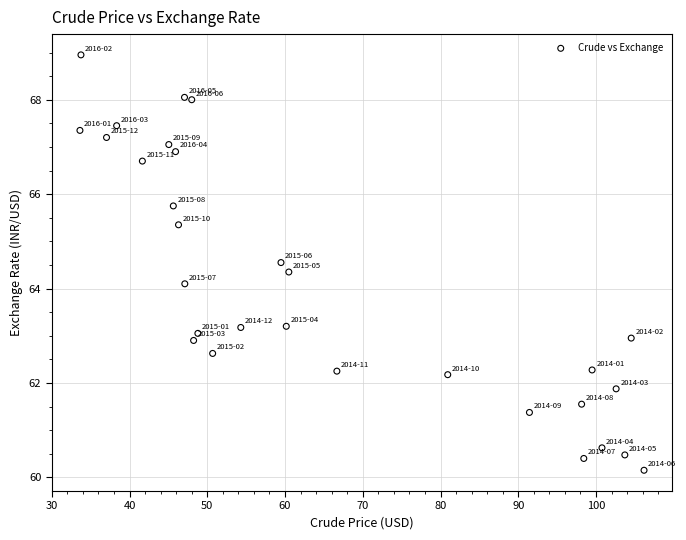

What is the range of Y values (max minus min)?

8.8